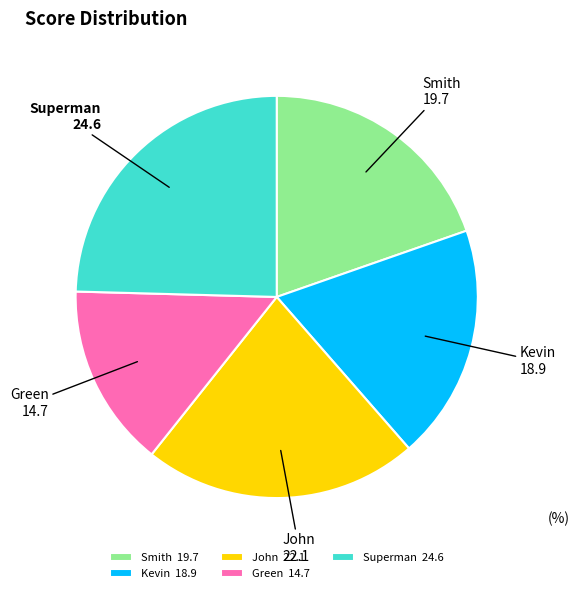

Combined, do Kevin 18.9 and Superman 24.6 account for over 50%?

No